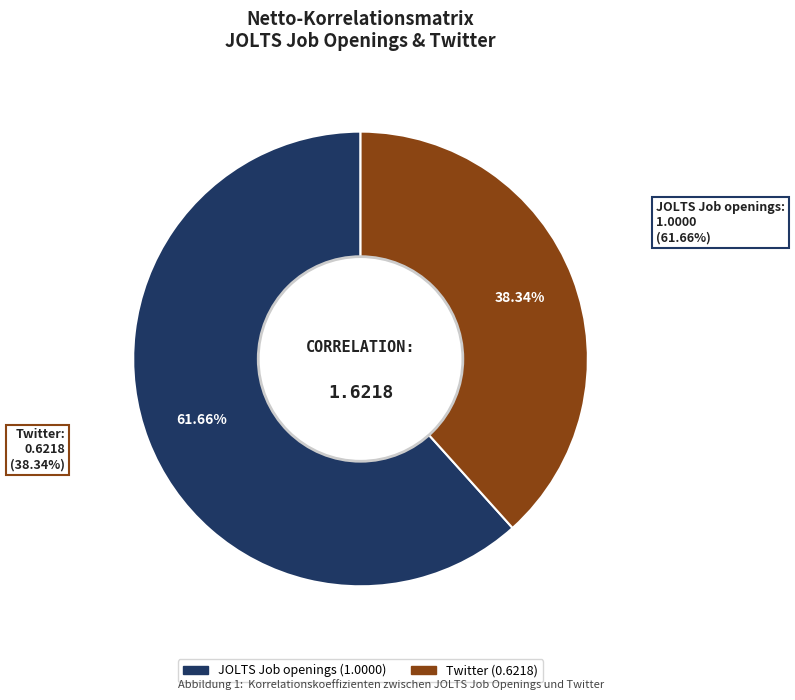

To the nearest percent, what percentage of the pie is Twitter?

38%